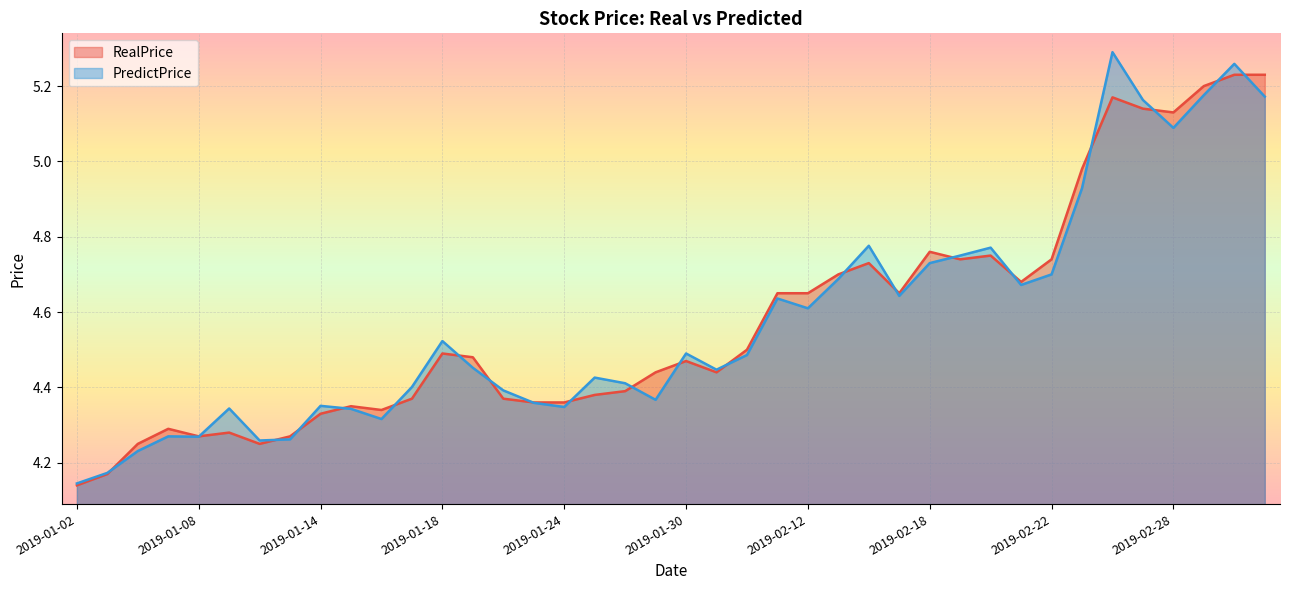

Reading left to right, extract all data points from this chart.

RealPrice: 2019-01-02=4.1	2019-01-03=4.2	2019-01-04=4.2	2019-01-07=4.3	2019-01-08=4.3	2019-01-09=4.3	2019-01-10=4.2	2019-01-11=4.3	2019-01-14=4.3	2019-01-15=4.3	2019-01-16=4.3	2019-01-17=4.4	2019-01-18=4.5	2019-01-21=4.5	2019-01-22=4.4	2019-01-23=4.4	2019-01-24=4.4	2019-01-25=4.4	2019-01-28=4.4	2019-01-29=4.4	2019-01-30=4.5	2019-01-31=4.4	2019-02-01=4.5	2019-02-11=4.7	2019-02-12=4.7	2019-02-13=4.7	2019-02-14=4.7	2019-02-15=4.7	2019-02-18=4.8	2019-02-19=4.7	2019-02-20=4.8	2019-02-21=4.7	2019-02-22=4.7	2019-02-25=5.0	2019-02-26=5.2	2019-02-27=5.1	2019-02-28=5.1	2019-03-01=5.2	2019-03-04=5.2	2019-03-05=5.2
PredictPrice: 2019-01-02=4.1	2019-01-03=4.2	2019-01-04=4.2	2019-01-07=4.3	2019-01-08=4.3	2019-01-09=4.3	2019-01-10=4.3	2019-01-11=4.3	2019-01-14=4.4	2019-01-15=4.3	2019-01-16=4.3	2019-01-17=4.4	2019-01-18=4.5	2019-01-21=4.5	2019-01-22=4.4	2019-01-23=4.4	2019-01-24=4.3	2019-01-25=4.4	2019-01-28=4.4	2019-01-29=4.4	2019-01-30=4.5	2019-01-31=4.4	2019-02-01=4.5	2019-02-11=4.6	2019-02-12=4.6	2019-02-13=4.7	2019-02-14=4.8	2019-02-15=4.6	2019-02-18=4.7	2019-02-19=4.8	2019-02-20=4.8	2019-02-21=4.7	2019-02-22=4.7	2019-02-25=4.9	2019-02-26=5.3	2019-02-27=5.2	2019-02-28=5.1	2019-03-01=5.2	2019-03-04=5.3	2019-03-05=5.2